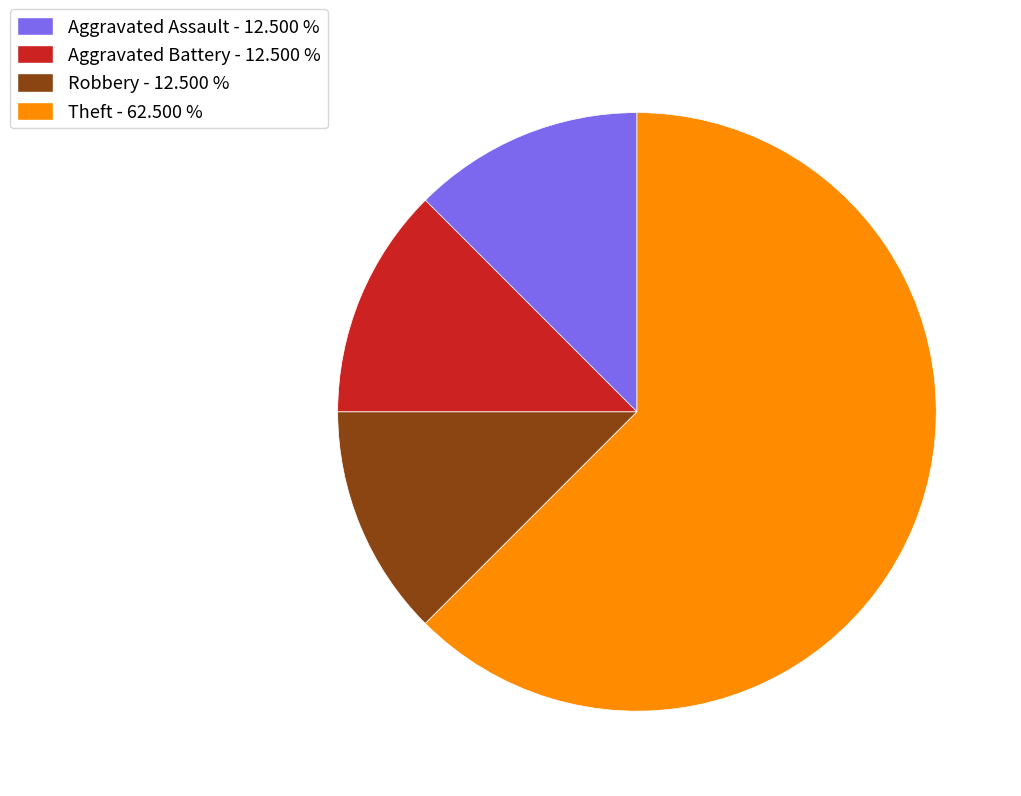

Does any single category account for the majority?

Yes